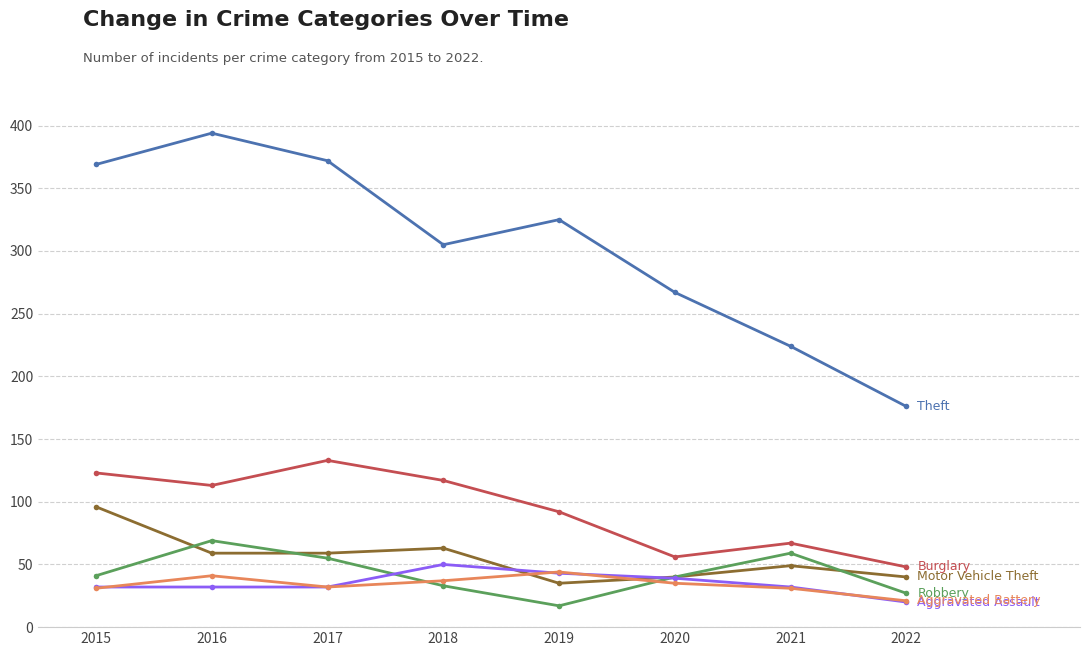

What is the total value across all series at 2018?

605